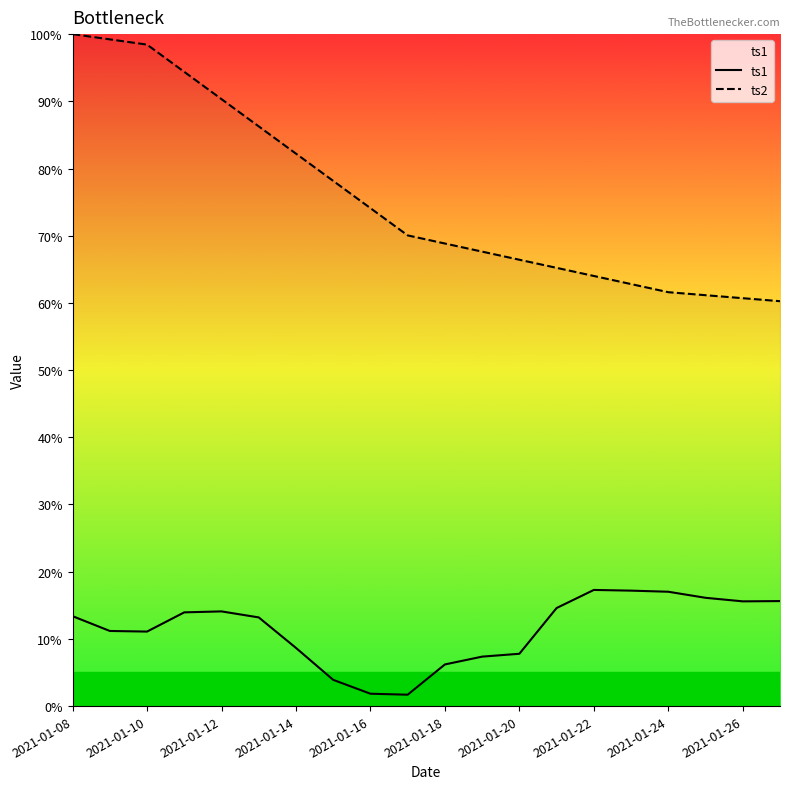

Which series has the largest total across all categories?

ts2